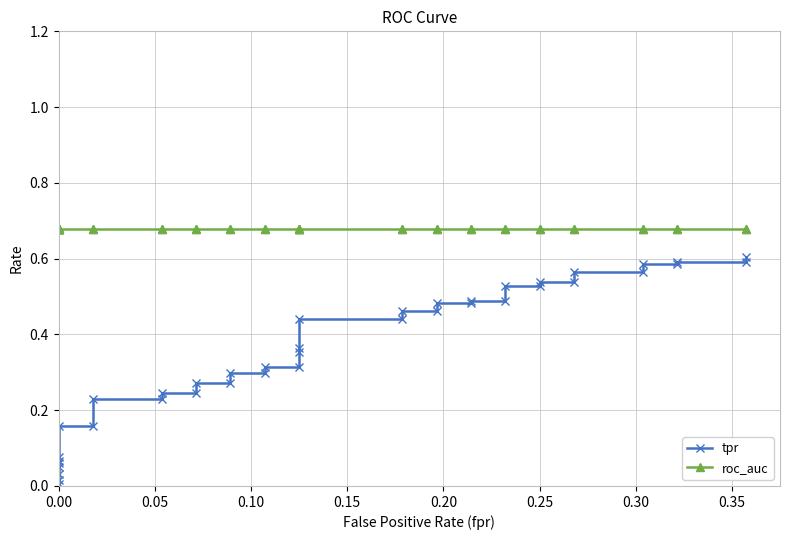

Rank the series by their maximum value, from lowest to highest.

tpr, roc_auc